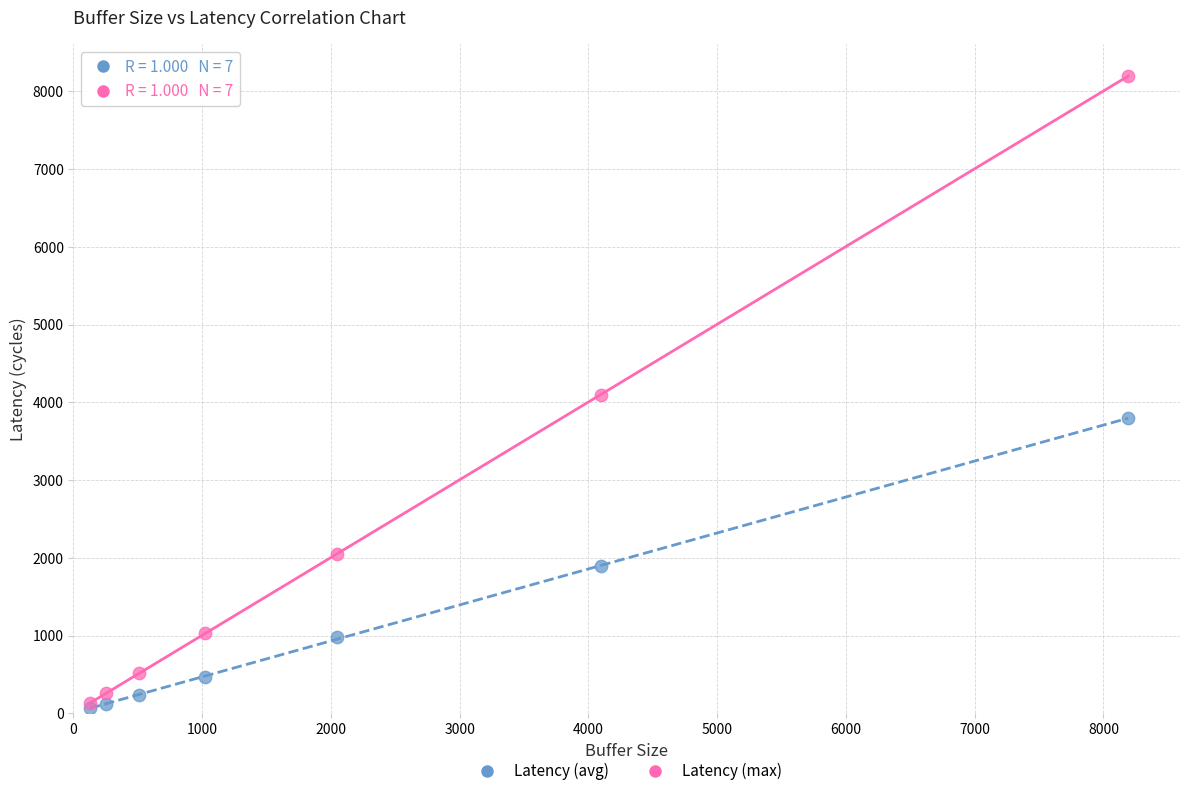

Which series reaches the maximum Y coordinate?

Latency (max)